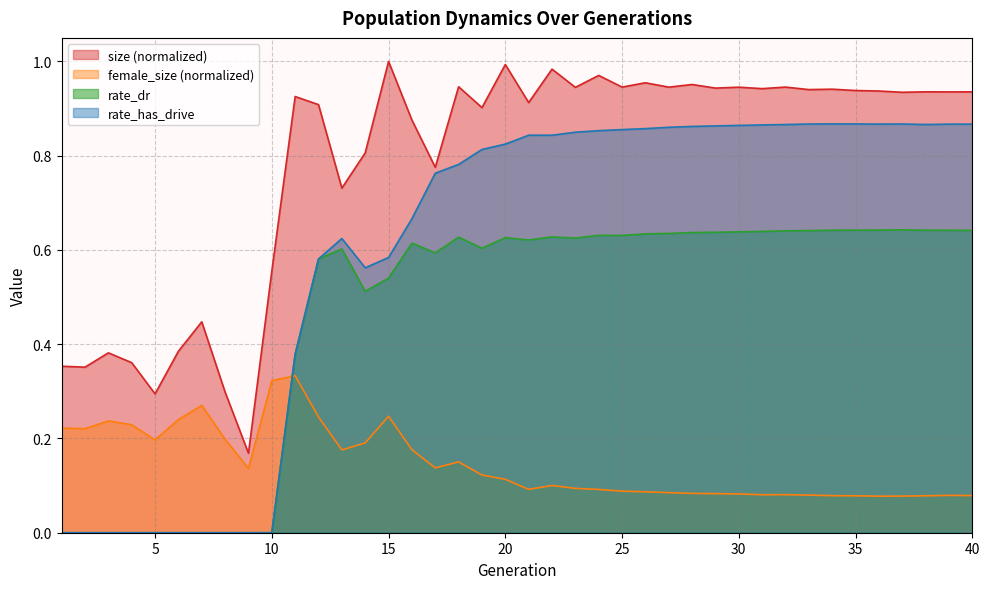

True or false: rate_dr has a value of 1.1 at 25.

False